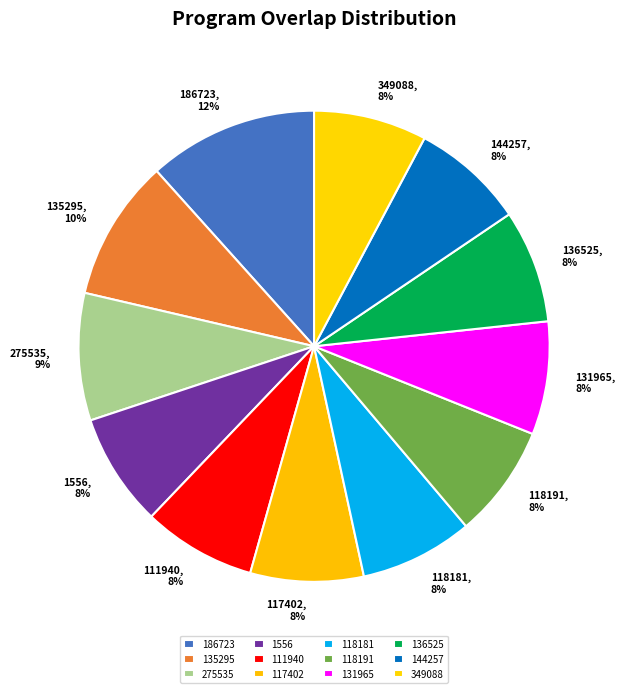

What is the largest slice in the pie chart?

186723